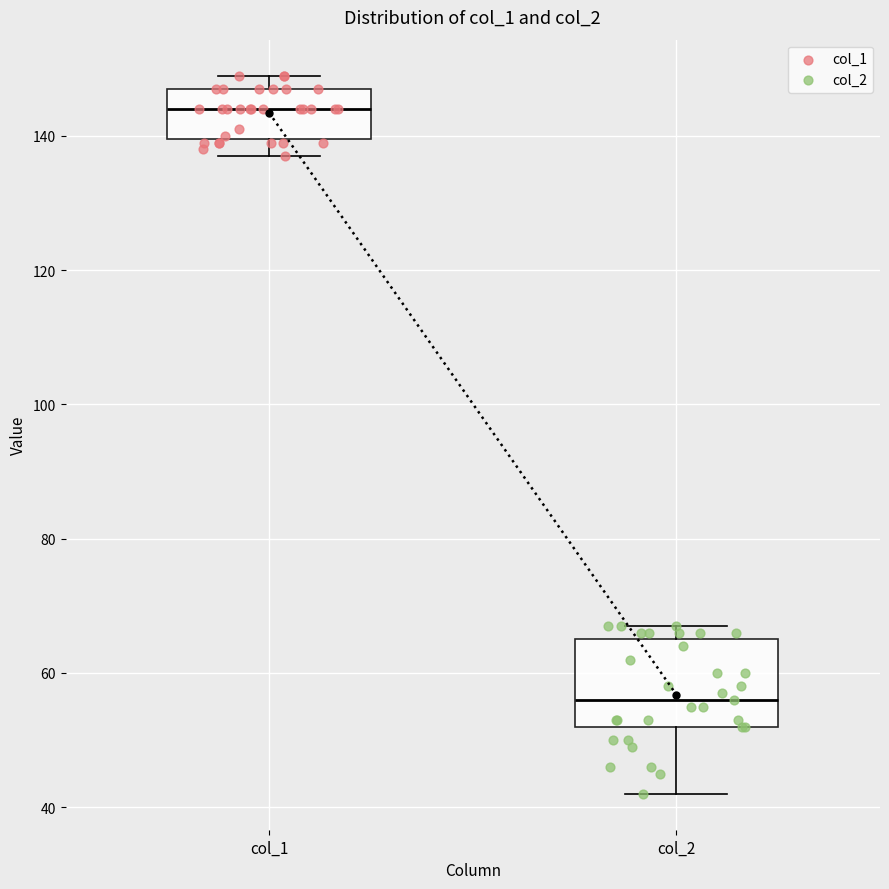

Comparing the boxes themselves (not the whiskers), which one is the tallest?

col_2